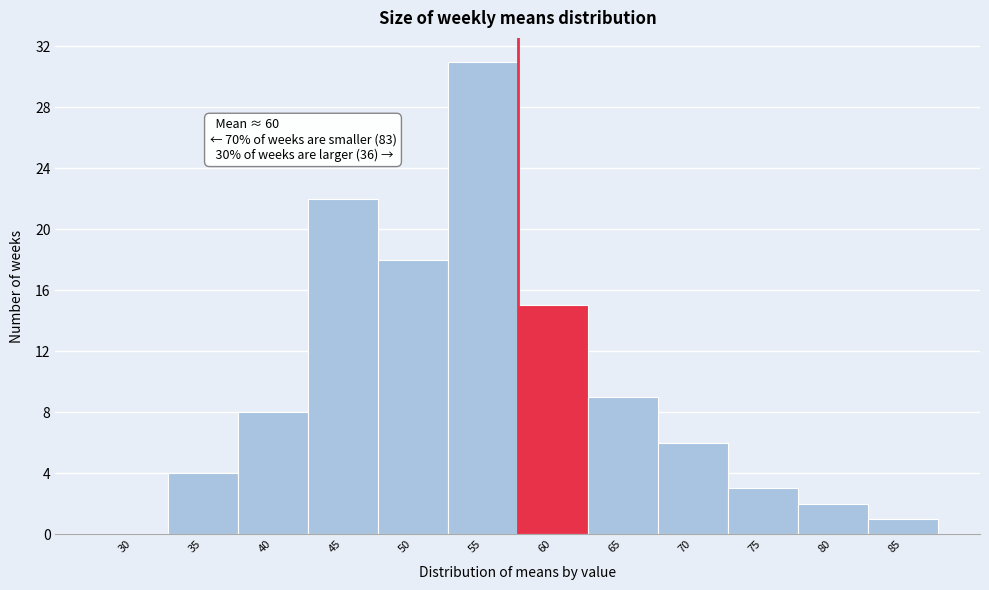

Reading left to right, list all the values displayed in this chart.

30=0	35=4	40=8	45=22	50=18	55=31	60=15	65=9	70=6	75=3	80=2	85=1